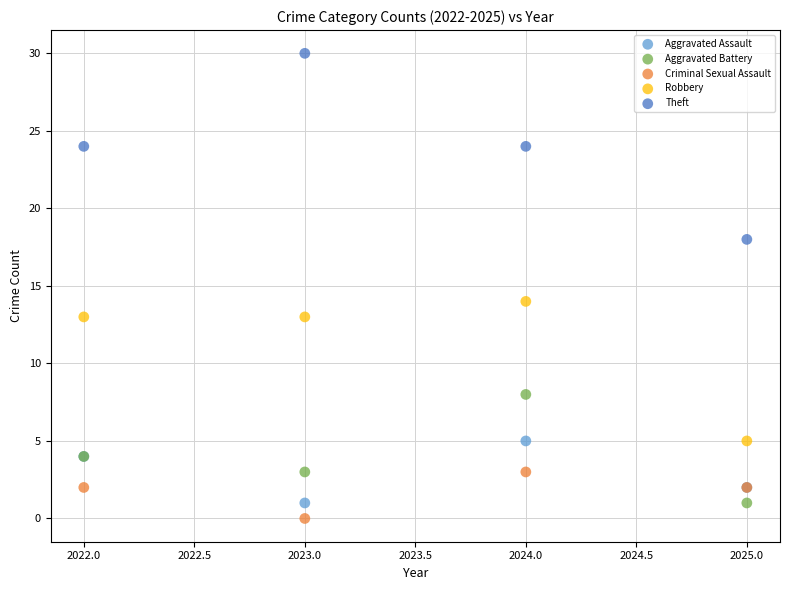

Which series has the largest Y range (max minus min)?

Theft